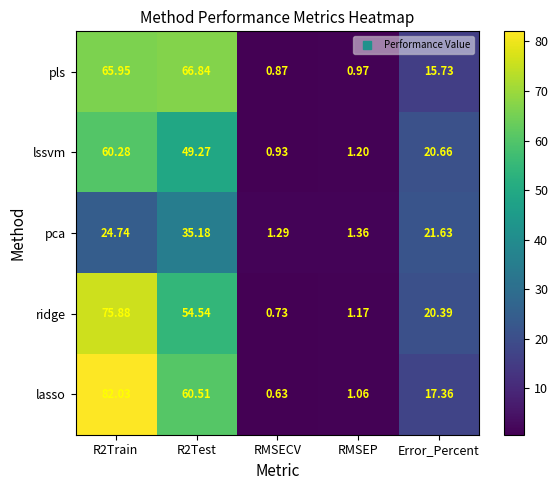

What is the greatest value displayed?

82.0